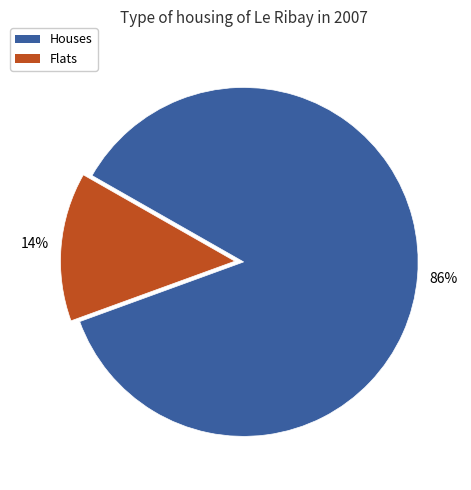

How many slices are in this pie chart?

2